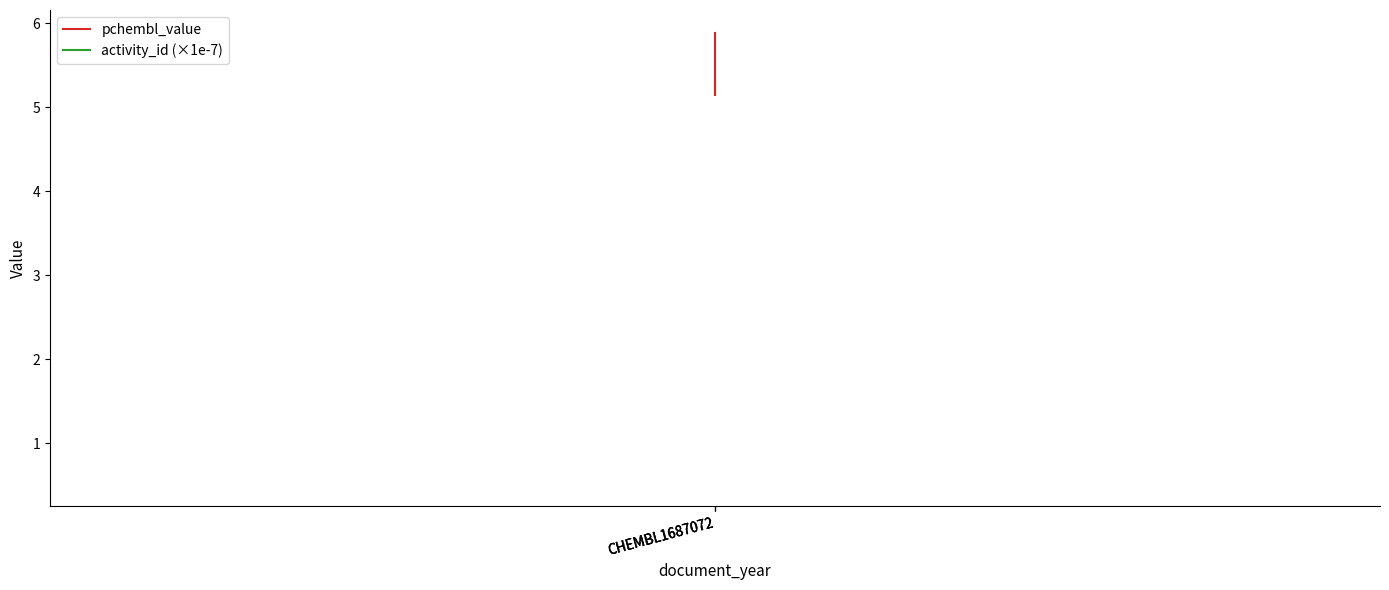

Count the activity_id (×1e-7) values in the range 0 to 1.

3